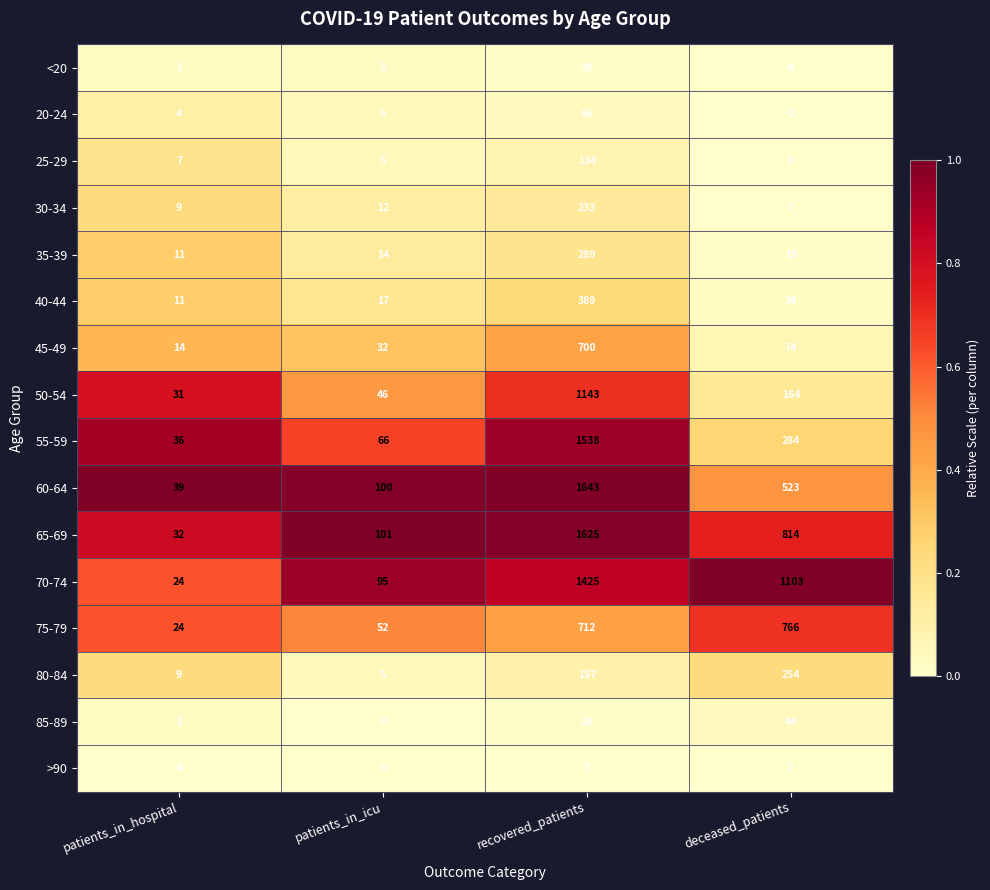

What is the total value across all series at deceased_patients?

4100